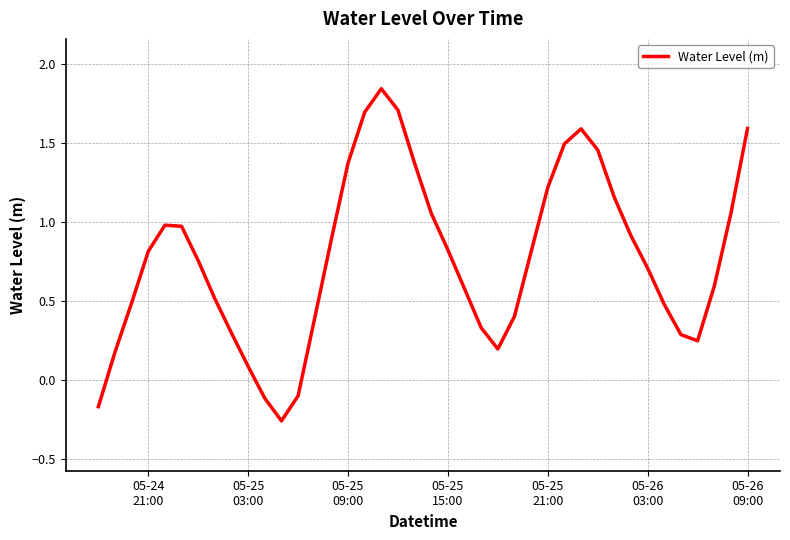

How many interior local peaks (higher than both neighbors) does the data have?

3